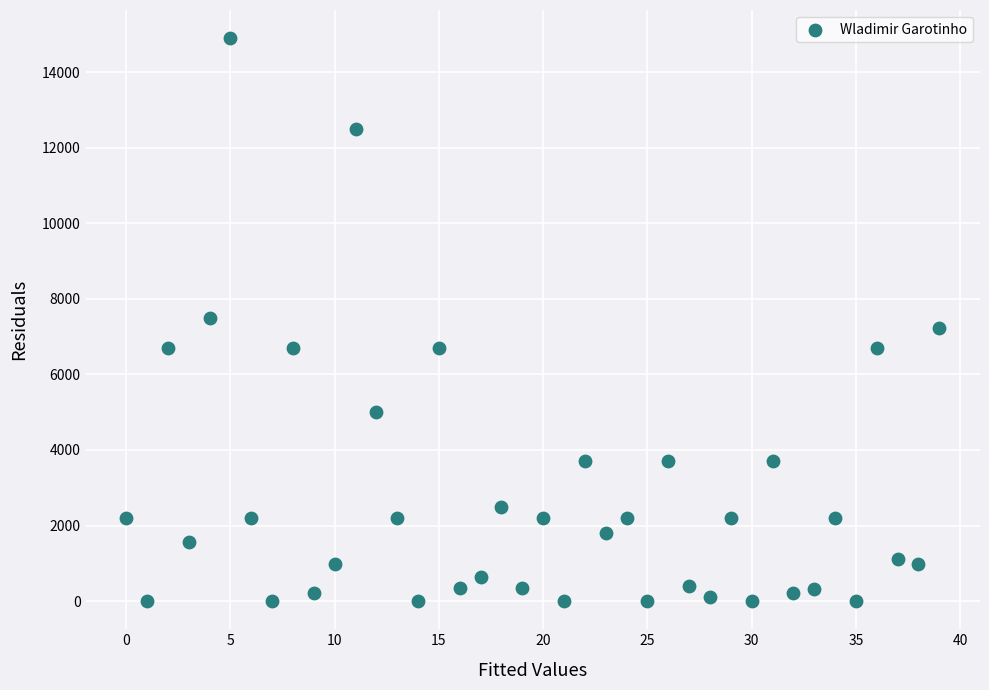

What is the range of Y values (max minus min)?

14898.1